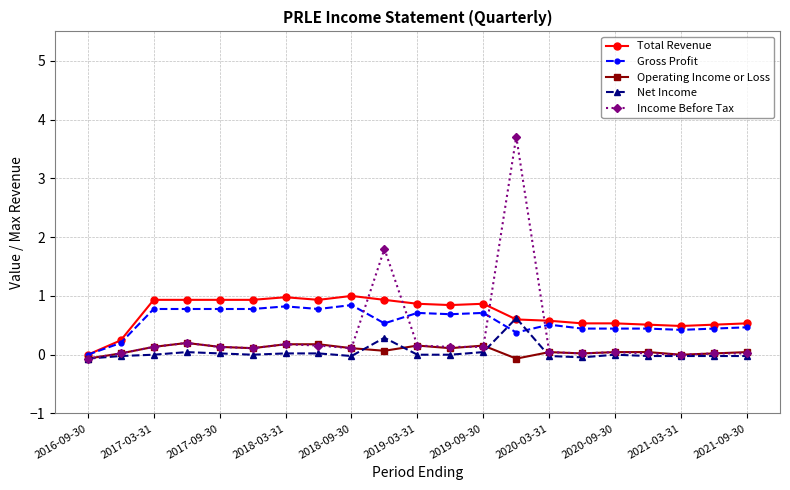

After their last crossing, which series has the higher values: Total Revenue or Income Before Tax?

Total Revenue